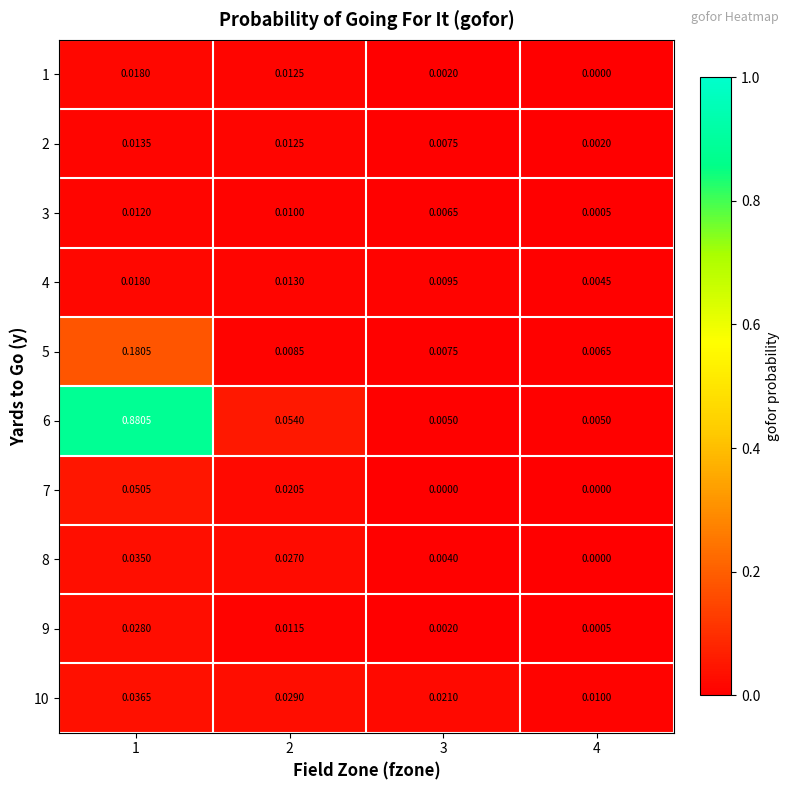

Which has a higher value, 1 or 2?

1